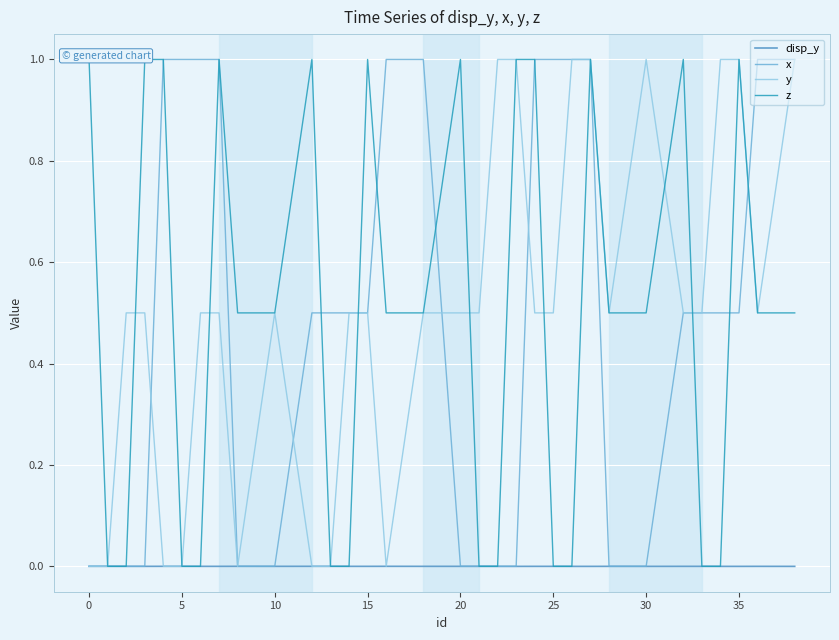

True or false: disp_y has more than 0 interior local peaks.

True